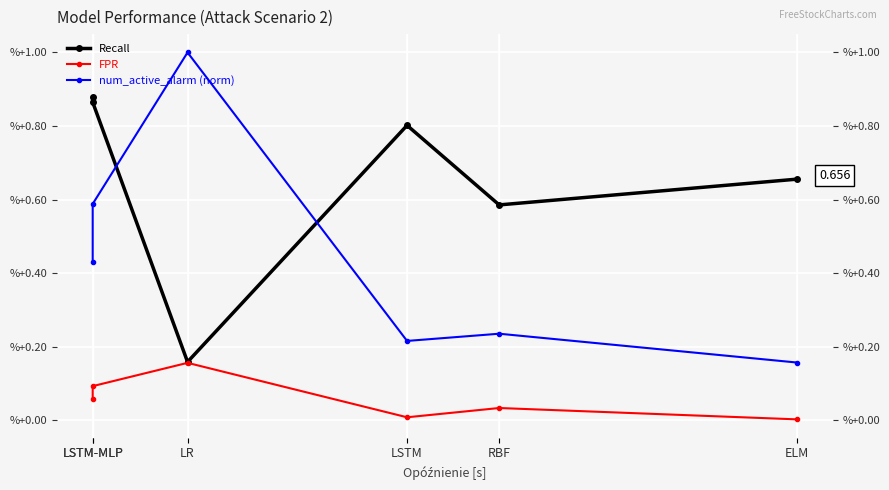

At how many categories does at least one series exceed 0?

6